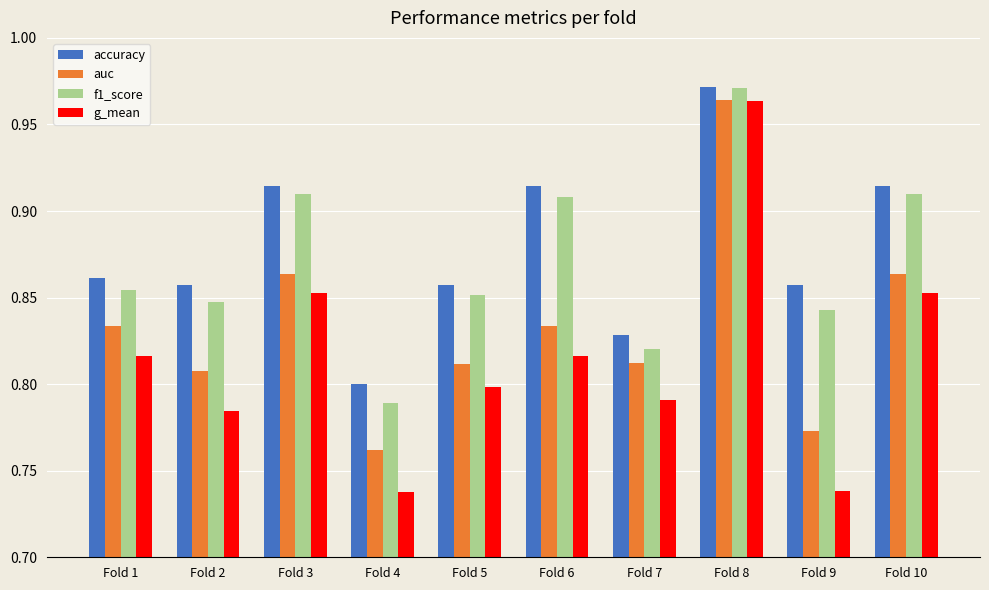

Count the number of data series in this chart.

4